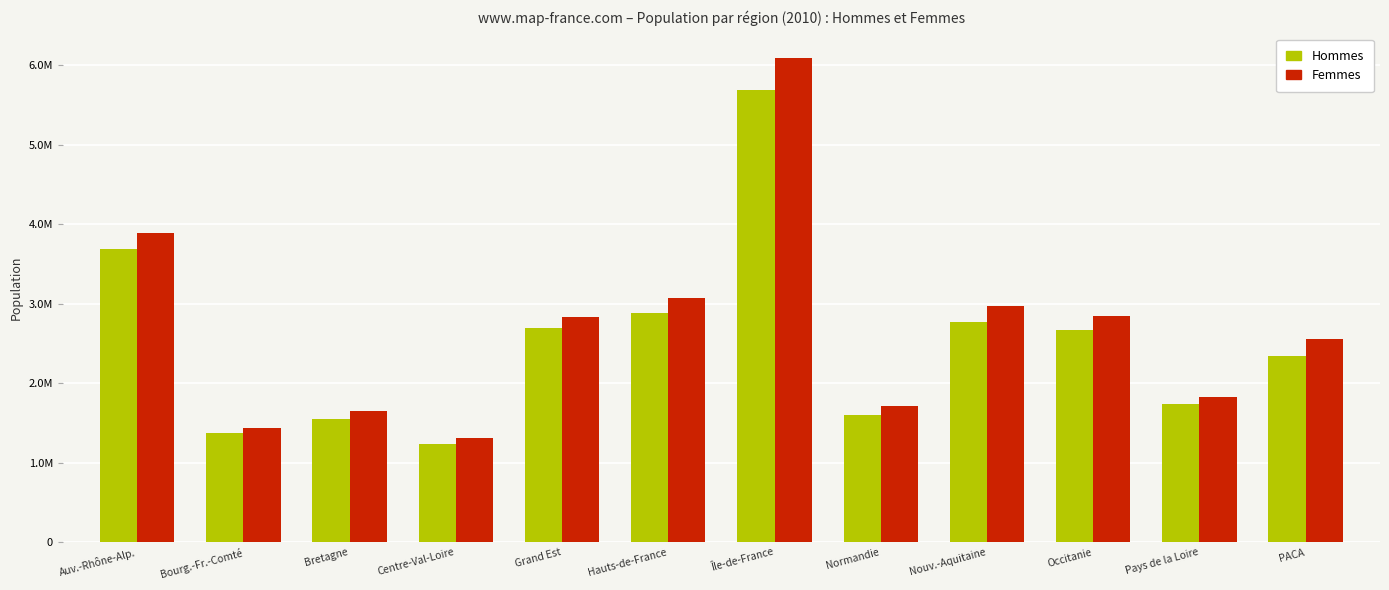

What is the minimum value shown in the chart?

1238673